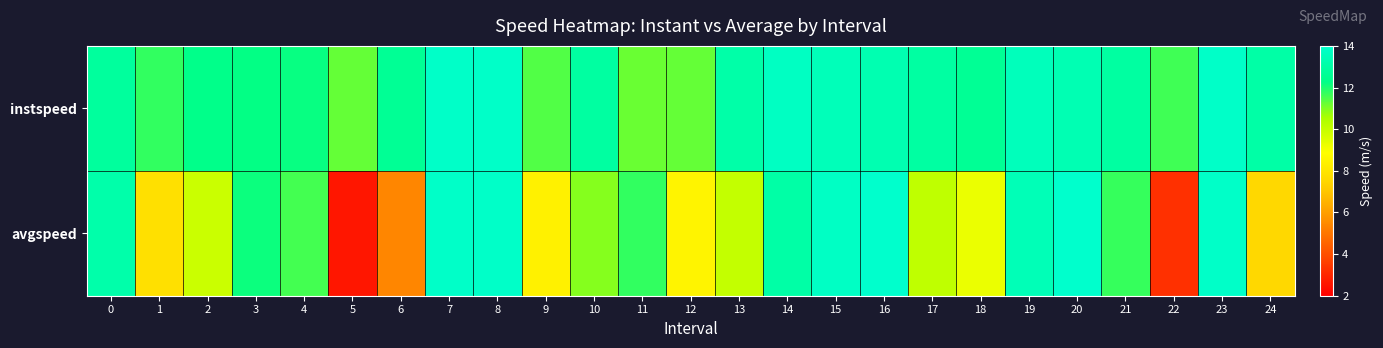

Reading left to right, what are all the values shown in this chart?

instspeed: 0=12.8	1=11.8	2=12.3	3=12.3	4=12.2	5=11.2	6=12.6	7=13.9	8=13.9	9=11.4	10=12.9	11=11.2	12=11.3	13=13.1	14=13.7	15=13.5	16=13.3	17=13.0	18=12.6	19=13.5	20=13.4	21=12.9	22=11.6	23=13.9	24=13.1
avgspeed: 0=13.1	1=7.8	2=9.9	3=12.1	4=11.6	5=2.6	6=5.4	7=13.9	8=13.9	9=8.4	10=10.9	11=11.8	12=8.5	13=10.0	14=13.0	15=13.8	16=14.0	17=10.1	18=9.2	19=13.5	20=14.0	21=11.7	22=3.2	23=13.9	24=7.6